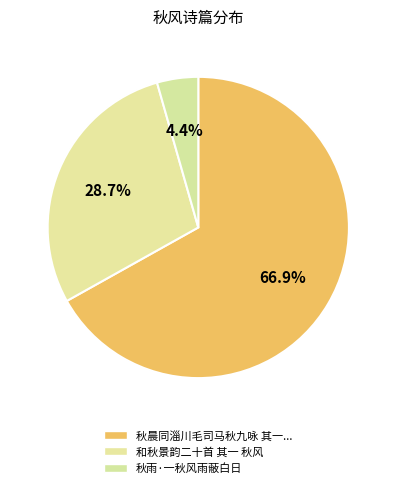

How many slices are in this pie chart?

3